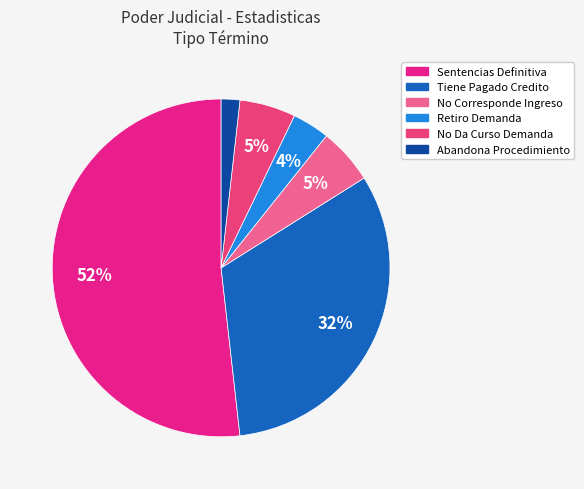

To the nearest percent, what is the difference between the largest and smallest slice percentages?

50%